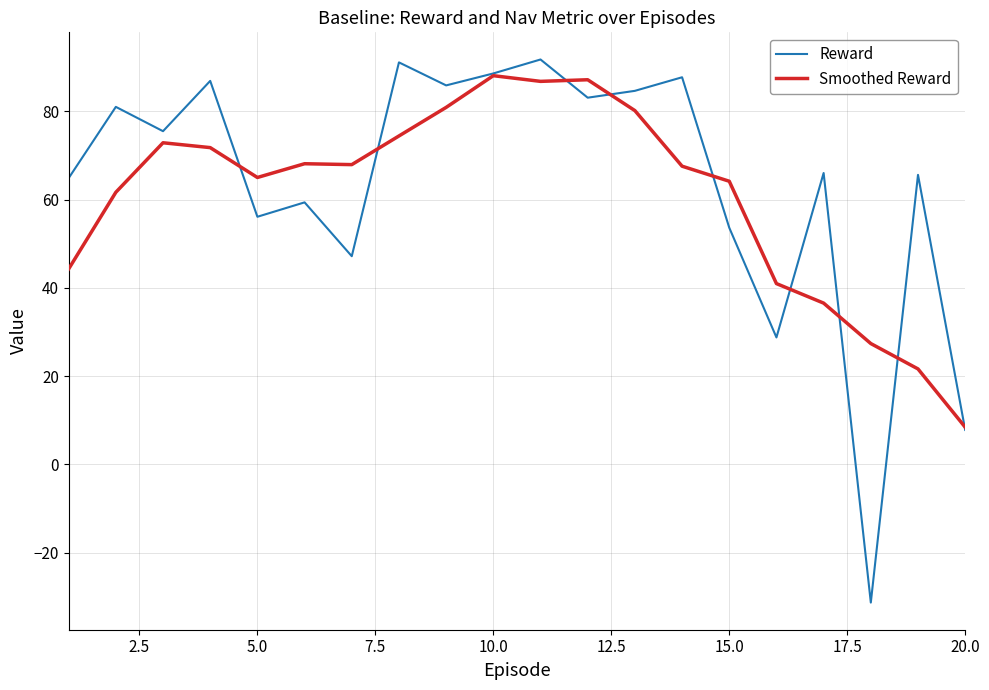

Which series has the widest spread of values?

Reward